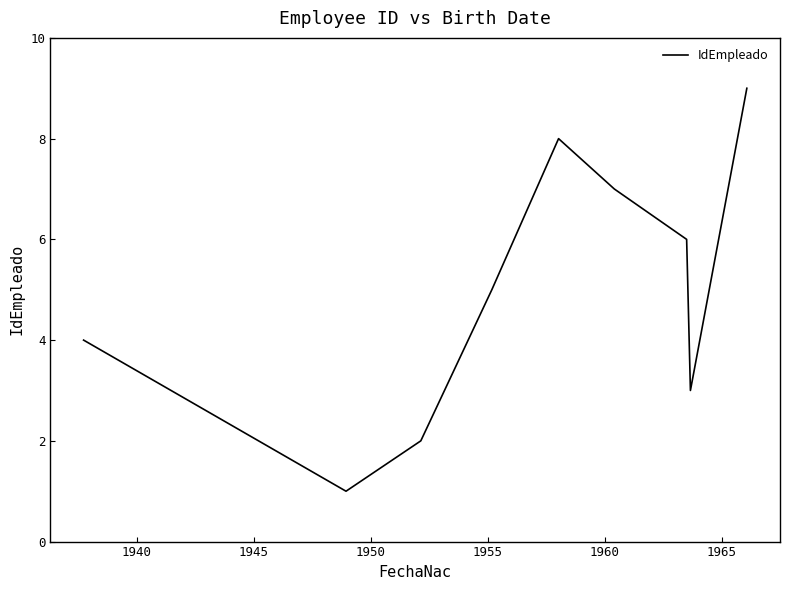

What is the greatest value displayed?

9